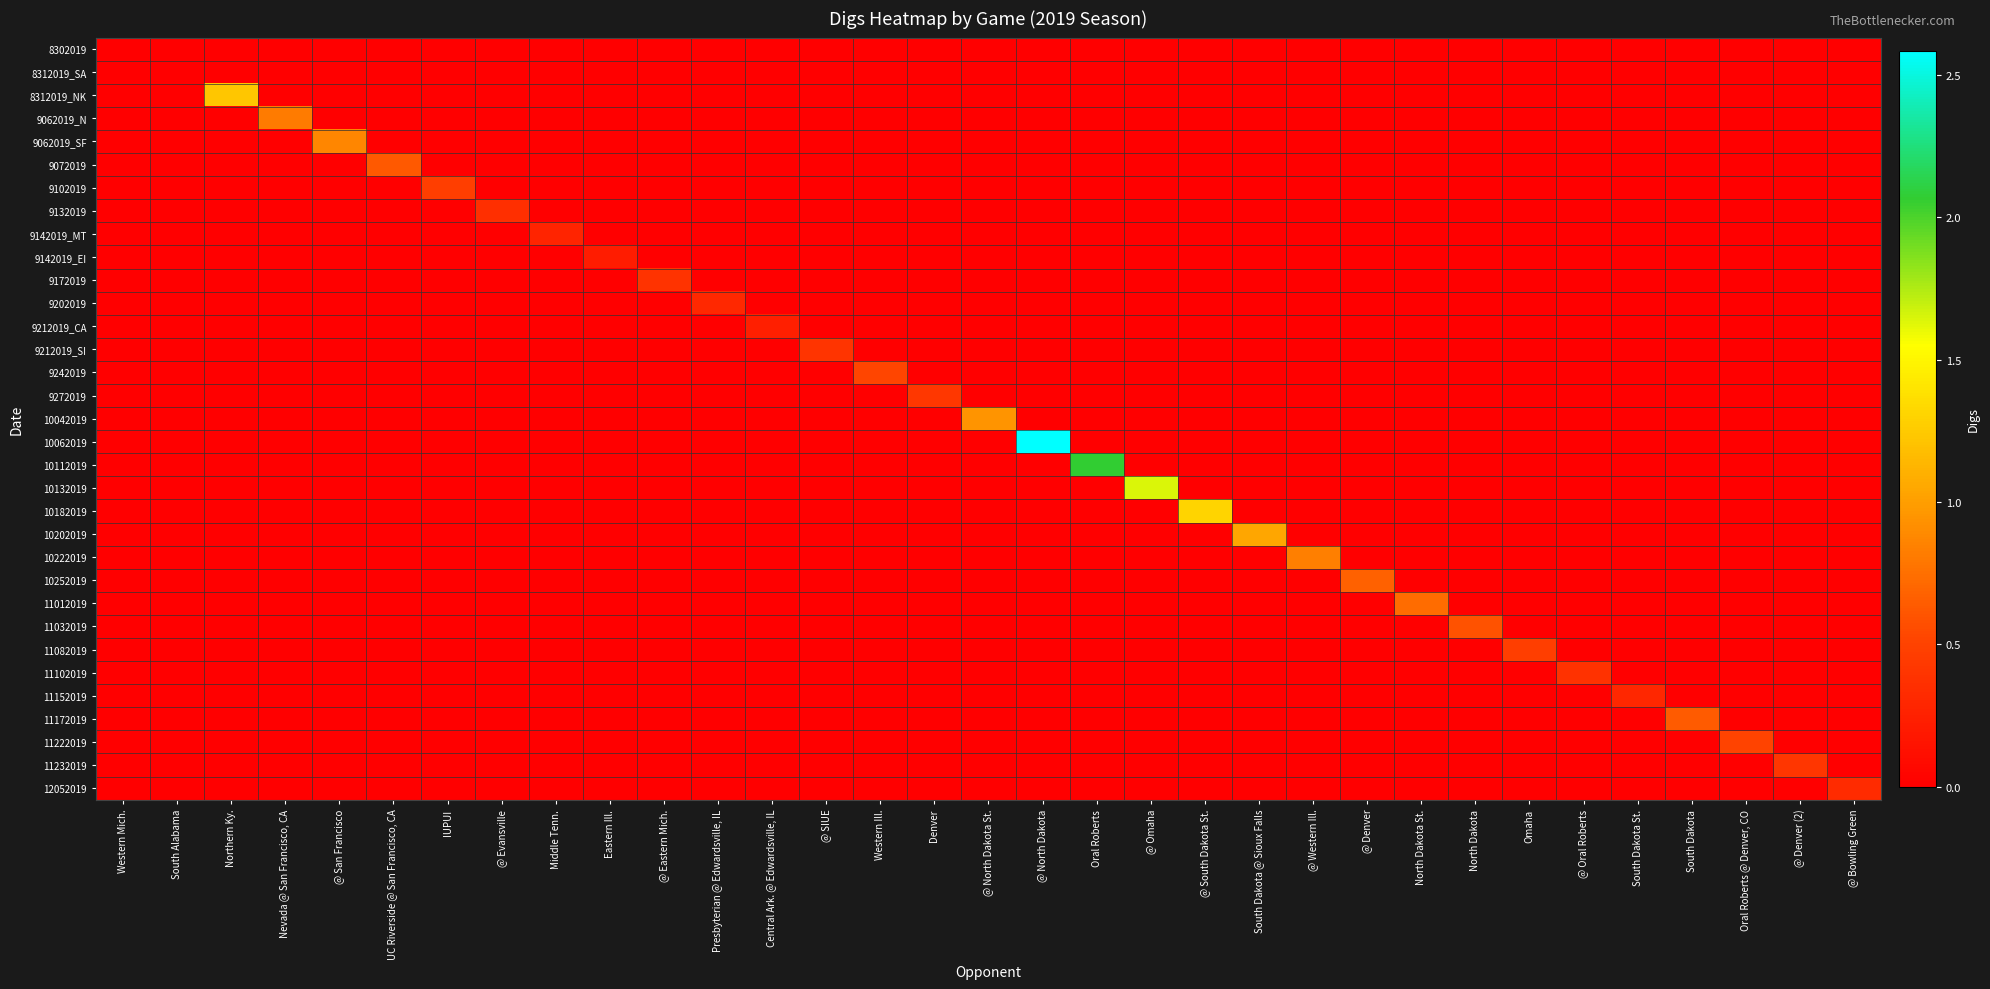

Reading left to right, what are all the values shown in this chart?

8302019: Western Mich.=0.0	South Alabama=0.0	Northern Ky.=0.0	Nevada @ San Francisco, CA=0.0	@ San Francisco=0.0	UC Riverside @ San Francisco, CA=0.0	IUPUI=0.0	@ Evansville=0.0	Middle Tenn.=0.0	Eastern Ill.=0.0	@ Eastern Mich.=0.0	Presbyterian @ Edwardsville, IL=0.0	Central Ark. @ Edwardsville, IL=0.0	@ SIUE=0.0	Western Ill.=0.0	Denver=0.0	@ North Dakota St.=0.0	@ North Dakota=0.0	Oral Roberts=0.0	@ Omaha=0.0	@ South Dakota St.=0.0	South Dakota @ Sioux Falls=0.0	@ Western Ill.=0.0	@ Denver=0.0	North Dakota St.=0.0	North Dakota=0.0	Omaha=0.0	@ Oral Roberts=0.0	South Dakota St.=0.0	South Dakota=0.0	Oral Roberts @ Denver, CO=0.0	@ Denver (2)=0.0	@ Bowling Green=0.0
8312019_SA: Western Mich.=0.0	South Alabama=0.0	Northern Ky.=0.0	Nevada @ San Francisco, CA=0.0	@ San Francisco=0.0	UC Riverside @ San Francisco, CA=0.0	IUPUI=0.0	@ Evansville=0.0	Middle Tenn.=0.0	Eastern Ill.=0.0	@ Eastern Mich.=0.0	Presbyterian @ Edwardsville, IL=0.0	Central Ark. @ Edwardsville, IL=0.0	@ SIUE=0.0	Western Ill.=0.0	Denver=0.0	@ North Dakota St.=0.0	@ North Dakota=0.0	Oral Roberts=0.0	@ Omaha=0.0	@ South Dakota St.=0.0	South Dakota @ Sioux Falls=0.0	@ Western Ill.=0.0	@ Denver=0.0	North Dakota St.=0.0	North Dakota=0.0	Omaha=0.0	@ Oral Roberts=0.0	South Dakota St.=0.0	South Dakota=0.0	Oral Roberts @ Denver, CO=0.0	@ Denver (2)=0.0	@ Bowling Green=0.0
8312019_NK: Western Mich.=0.0	South Alabama=0.0	Northern Ky.=1.2	Nevada @ San Francisco, CA=0.0	@ San Francisco=0.0	UC Riverside @ San Francisco, CA=0.0	IUPUI=0.0	@ Evansville=0.0	Middle Tenn.=0.0	Eastern Ill.=0.0	@ Eastern Mich.=0.0	Presbyterian @ Edwardsville, IL=0.0	Central Ark. @ Edwardsville, IL=0.0	@ SIUE=0.0	Western Ill.=0.0	Denver=0.0	@ North Dakota St.=0.0	@ North Dakota=0.0	Oral Roberts=0.0	@ Omaha=0.0	@ South Dakota St.=0.0	South Dakota @ Sioux Falls=0.0	@ Western Ill.=0.0	@ Denver=0.0	North Dakota St.=0.0	North Dakota=0.0	Omaha=0.0	@ Oral Roberts=0.0	South Dakota St.=0.0	South Dakota=0.0	Oral Roberts @ Denver, CO=0.0	@ Denver (2)=0.0	@ Bowling Green=0.0
9062019_N: Western Mich.=0.0	South Alabama=0.0	Northern Ky.=0.0	Nevada @ San Francisco, CA=0.8	@ San Francisco=0.0	UC Riverside @ San Francisco, CA=0.0	IUPUI=0.0	@ Evansville=0.0	Middle Tenn.=0.0	Eastern Ill.=0.0	@ Eastern Mich.=0.0	Presbyterian @ Edwardsville, IL=0.0	Central Ark. @ Edwardsville, IL=0.0	@ SIUE=0.0	Western Ill.=0.0	Denver=0.0	@ North Dakota St.=0.0	@ North Dakota=0.0	Oral Roberts=0.0	@ Omaha=0.0	@ South Dakota St.=0.0	South Dakota @ Sioux Falls=0.0	@ Western Ill.=0.0	@ Denver=0.0	North Dakota St.=0.0	North Dakota=0.0	Omaha=0.0	@ Oral Roberts=0.0	South Dakota St.=0.0	South Dakota=0.0	Oral Roberts @ Denver, CO=0.0	@ Denver (2)=0.0	@ Bowling Green=0.0
9062019_SF: Western Mich.=0.0	South Alabama=0.0	Northern Ky.=0.0	Nevada @ San Francisco, CA=0.0	@ San Francisco=0.9	UC Riverside @ San Francisco, CA=0.0	IUPUI=0.0	@ Evansville=0.0	Middle Tenn.=0.0	Eastern Ill.=0.0	@ Eastern Mich.=0.0	Presbyterian @ Edwardsville, IL=0.0	Central Ark. @ Edwardsville, IL=0.0	@ SIUE=0.0	Western Ill.=0.0	Denver=0.0	@ North Dakota St.=0.0	@ North Dakota=0.0	Oral Roberts=0.0	@ Omaha=0.0	@ South Dakota St.=0.0	South Dakota @ Sioux Falls=0.0	@ Western Ill.=0.0	@ Denver=0.0	North Dakota St.=0.0	North Dakota=0.0	Omaha=0.0	@ Oral Roberts=0.0	South Dakota St.=0.0	South Dakota=0.0	Oral Roberts @ Denver, CO=0.0	@ Denver (2)=0.0	@ Bowling Green=0.0
9072019: Western Mich.=0.0	South Alabama=0.0	Northern Ky.=0.0	Nevada @ San Francisco, CA=0.0	@ San Francisco=0.0	UC Riverside @ San Francisco, CA=0.6	IUPUI=0.0	@ Evansville=0.0	Middle Tenn.=0.0	Eastern Ill.=0.0	@ Eastern Mich.=0.0	Presbyterian @ Edwardsville, IL=0.0	Central Ark. @ Edwardsville, IL=0.0	@ SIUE=0.0	Western Ill.=0.0	Denver=0.0	@ North Dakota St.=0.0	@ North Dakota=0.0	Oral Roberts=0.0	@ Omaha=0.0	@ South Dakota St.=0.0	South Dakota @ Sioux Falls=0.0	@ Western Ill.=0.0	@ Denver=0.0	North Dakota St.=0.0	North Dakota=0.0	Omaha=0.0	@ Oral Roberts=0.0	South Dakota St.=0.0	South Dakota=0.0	Oral Roberts @ Denver, CO=0.0	@ Denver (2)=0.0	@ Bowling Green=0.0
9102019: Western Mich.=0.0	South Alabama=0.0	Northern Ky.=0.0	Nevada @ San Francisco, CA=0.0	@ San Francisco=0.0	UC Riverside @ San Francisco, CA=0.0	IUPUI=0.5	@ Evansville=0.0	Middle Tenn.=0.0	Eastern Ill.=0.0	@ Eastern Mich.=0.0	Presbyterian @ Edwardsville, IL=0.0	Central Ark. @ Edwardsville, IL=0.0	@ SIUE=0.0	Western Ill.=0.0	Denver=0.0	@ North Dakota St.=0.0	@ North Dakota=0.0	Oral Roberts=0.0	@ Omaha=0.0	@ South Dakota St.=0.0	South Dakota @ Sioux Falls=0.0	@ Western Ill.=0.0	@ Denver=0.0	North Dakota St.=0.0	North Dakota=0.0	Omaha=0.0	@ Oral Roberts=0.0	South Dakota St.=0.0	South Dakota=0.0	Oral Roberts @ Denver, CO=0.0	@ Denver (2)=0.0	@ Bowling Green=0.0
9132019: Western Mich.=0.0	South Alabama=0.0	Northern Ky.=0.0	Nevada @ San Francisco, CA=0.0	@ San Francisco=0.0	UC Riverside @ San Francisco, CA=0.0	IUPUI=0.0	@ Evansville=0.4	Middle Tenn.=0.0	Eastern Ill.=0.0	@ Eastern Mich.=0.0	Presbyterian @ Edwardsville, IL=0.0	Central Ark. @ Edwardsville, IL=0.0	@ SIUE=0.0	Western Ill.=0.0	Denver=0.0	@ North Dakota St.=0.0	@ North Dakota=0.0	Oral Roberts=0.0	@ Omaha=0.0	@ South Dakota St.=0.0	South Dakota @ Sioux Falls=0.0	@ Western Ill.=0.0	@ Denver=0.0	North Dakota St.=0.0	North Dakota=0.0	Omaha=0.0	@ Oral Roberts=0.0	South Dakota St.=0.0	South Dakota=0.0	Oral Roberts @ Denver, CO=0.0	@ Denver (2)=0.0	@ Bowling Green=0.0
9142019_MT: Western Mich.=0.0	South Alabama=0.0	Northern Ky.=0.0	Nevada @ San Francisco, CA=0.0	@ San Francisco=0.0	UC Riverside @ San Francisco, CA=0.0	IUPUI=0.0	@ Evansville=0.0	Middle Tenn.=0.3	Eastern Ill.=0.0	@ Eastern Mich.=0.0	Presbyterian @ Edwardsville, IL=0.0	Central Ark. @ Edwardsville, IL=0.0	@ SIUE=0.0	Western Ill.=0.0	Denver=0.0	@ North Dakota St.=0.0	@ North Dakota=0.0	Oral Roberts=0.0	@ Omaha=0.0	@ South Dakota St.=0.0	South Dakota @ Sioux Falls=0.0	@ Western Ill.=0.0	@ Denver=0.0	North Dakota St.=0.0	North Dakota=0.0	Omaha=0.0	@ Oral Roberts=0.0	South Dakota St.=0.0	South Dakota=0.0	Oral Roberts @ Denver, CO=0.0	@ Denver (2)=0.0	@ Bowling Green=0.0
9142019_EI: Western Mich.=0.0	South Alabama=0.0	Northern Ky.=0.0	Nevada @ San Francisco, CA=0.0	@ San Francisco=0.0	UC Riverside @ San Francisco, CA=0.0	IUPUI=0.0	@ Evansville=0.0	Middle Tenn.=0.0	Eastern Ill.=0.2	@ Eastern Mich.=0.0	Presbyterian @ Edwardsville, IL=0.0	Central Ark. @ Edwardsville, IL=0.0	@ SIUE=0.0	Western Ill.=0.0	Denver=0.0	@ North Dakota St.=0.0	@ North Dakota=0.0	Oral Roberts=0.0	@ Omaha=0.0	@ South Dakota St.=0.0	South Dakota @ Sioux Falls=0.0	@ Western Ill.=0.0	@ Denver=0.0	North Dakota St.=0.0	North Dakota=0.0	Omaha=0.0	@ Oral Roberts=0.0	South Dakota St.=0.0	South Dakota=0.0	Oral Roberts @ Denver, CO=0.0	@ Denver (2)=0.0	@ Bowling Green=0.0
9172019: Western Mich.=0.0	South Alabama=0.0	Northern Ky.=0.0	Nevada @ San Francisco, CA=0.0	@ San Francisco=0.0	UC Riverside @ San Francisco, CA=0.0	IUPUI=0.0	@ Evansville=0.0	Middle Tenn.=0.0	Eastern Ill.=0.0	@ Eastern Mich.=0.4	Presbyterian @ Edwardsville, IL=0.0	Central Ark. @ Edwardsville, IL=0.0	@ SIUE=0.0	Western Ill.=0.0	Denver=0.0	@ North Dakota St.=0.0	@ North Dakota=0.0	Oral Roberts=0.0	@ Omaha=0.0	@ South Dakota St.=0.0	South Dakota @ Sioux Falls=0.0	@ Western Ill.=0.0	@ Denver=0.0	North Dakota St.=0.0	North Dakota=0.0	Omaha=0.0	@ Oral Roberts=0.0	South Dakota St.=0.0	South Dakota=0.0	Oral Roberts @ Denver, CO=0.0	@ Denver (2)=0.0	@ Bowling Green=0.0
9202019: Western Mich.=0.0	South Alabama=0.0	Northern Ky.=0.0	Nevada @ San Francisco, CA=0.0	@ San Francisco=0.0	UC Riverside @ San Francisco, CA=0.0	IUPUI=0.0	@ Evansville=0.0	Middle Tenn.=0.0	Eastern Ill.=0.0	@ Eastern Mich.=0.0	Presbyterian @ Edwardsville, IL=0.3	Central Ark. @ Edwardsville, IL=0.0	@ SIUE=0.0	Western Ill.=0.0	Denver=0.0	@ North Dakota St.=0.0	@ North Dakota=0.0	Oral Roberts=0.0	@ Omaha=0.0	@ South Dakota St.=0.0	South Dakota @ Sioux Falls=0.0	@ Western Ill.=0.0	@ Denver=0.0	North Dakota St.=0.0	North Dakota=0.0	Omaha=0.0	@ Oral Roberts=0.0	South Dakota St.=0.0	South Dakota=0.0	Oral Roberts @ Denver, CO=0.0	@ Denver (2)=0.0	@ Bowling Green=0.0
9212019_CA: Western Mich.=0.0	South Alabama=0.0	Northern Ky.=0.0	Nevada @ San Francisco, CA=0.0	@ San Francisco=0.0	UC Riverside @ San Francisco, CA=0.0	IUPUI=0.0	@ Evansville=0.0	Middle Tenn.=0.0	Eastern Ill.=0.0	@ Eastern Mich.=0.0	Presbyterian @ Edwardsville, IL=0.0	Central Ark. @ Edwardsville, IL=0.2	@ SIUE=0.0	Western Ill.=0.0	Denver=0.0	@ North Dakota St.=0.0	@ North Dakota=0.0	Oral Roberts=0.0	@ Omaha=0.0	@ South Dakota St.=0.0	South Dakota @ Sioux Falls=0.0	@ Western Ill.=0.0	@ Denver=0.0	North Dakota St.=0.0	North Dakota=0.0	Omaha=0.0	@ Oral Roberts=0.0	South Dakota St.=0.0	South Dakota=0.0	Oral Roberts @ Denver, CO=0.0	@ Denver (2)=0.0	@ Bowling Green=0.0
9212019_SI: Western Mich.=0.0	South Alabama=0.0	Northern Ky.=0.0	Nevada @ San Francisco, CA=0.0	@ San Francisco=0.0	UC Riverside @ San Francisco, CA=0.0	IUPUI=0.0	@ Evansville=0.0	Middle Tenn.=0.0	Eastern Ill.=0.0	@ Eastern Mich.=0.0	Presbyterian @ Edwardsville, IL=0.0	Central Ark. @ Edwardsville, IL=0.0	@ SIUE=0.4	Western Ill.=0.0	Denver=0.0	@ North Dakota St.=0.0	@ North Dakota=0.0	Oral Roberts=0.0	@ Omaha=0.0	@ South Dakota St.=0.0	South Dakota @ Sioux Falls=0.0	@ Western Ill.=0.0	@ Denver=0.0	North Dakota St.=0.0	North Dakota=0.0	Omaha=0.0	@ Oral Roberts=0.0	South Dakota St.=0.0	South Dakota=0.0	Oral Roberts @ Denver, CO=0.0	@ Denver (2)=0.0	@ Bowling Green=0.0
9242019: Western Mich.=0.0	South Alabama=0.0	Northern Ky.=0.0	Nevada @ San Francisco, CA=0.0	@ San Francisco=0.0	UC Riverside @ San Francisco, CA=0.0	IUPUI=0.0	@ Evansville=0.0	Middle Tenn.=0.0	Eastern Ill.=0.0	@ Eastern Mich.=0.0	Presbyterian @ Edwardsville, IL=0.0	Central Ark. @ Edwardsville, IL=0.0	@ SIUE=0.0	Western Ill.=0.5	Denver=0.0	@ North Dakota St.=0.0	@ North Dakota=0.0	Oral Roberts=0.0	@ Omaha=0.0	@ South Dakota St.=0.0	South Dakota @ Sioux Falls=0.0	@ Western Ill.=0.0	@ Denver=0.0	North Dakota St.=0.0	North Dakota=0.0	Omaha=0.0	@ Oral Roberts=0.0	South Dakota St.=0.0	South Dakota=0.0	Oral Roberts @ Denver, CO=0.0	@ Denver (2)=0.0	@ Bowling Green=0.0
9272019: Western Mich.=0.0	South Alabama=0.0	Northern Ky.=0.0	Nevada @ San Francisco, CA=0.0	@ San Francisco=0.0	UC Riverside @ San Francisco, CA=0.0	IUPUI=0.0	@ Evansville=0.0	Middle Tenn.=0.0	Eastern Ill.=0.0	@ Eastern Mich.=0.0	Presbyterian @ Edwardsville, IL=0.0	Central Ark. @ Edwardsville, IL=0.0	@ SIUE=0.0	Western Ill.=0.0	Denver=0.4	@ North Dakota St.=0.0	@ North Dakota=0.0	Oral Roberts=0.0	@ Omaha=0.0	@ South Dakota St.=0.0	South Dakota @ Sioux Falls=0.0	@ Western Ill.=0.0	@ Denver=0.0	North Dakota St.=0.0	North Dakota=0.0	Omaha=0.0	@ Oral Roberts=0.0	South Dakota St.=0.0	South Dakota=0.0	Oral Roberts @ Denver, CO=0.0	@ Denver (2)=0.0	@ Bowling Green=0.0
10042019: Western Mich.=0.0	South Alabama=0.0	Northern Ky.=0.0	Nevada @ San Francisco, CA=0.0	@ San Francisco=0.0	UC Riverside @ San Francisco, CA=0.0	IUPUI=0.0	@ Evansville=0.0	Middle Tenn.=0.0	Eastern Ill.=0.0	@ Eastern Mich.=0.0	Presbyterian @ Edwardsville, IL=0.0	Central Ark. @ Edwardsville, IL=0.0	@ SIUE=0.0	Western Ill.=0.0	Denver=0.0	@ North Dakota St.=0.9	@ North Dakota=0.0	Oral Roberts=0.0	@ Omaha=0.0	@ South Dakota St.=0.0	South Dakota @ Sioux Falls=0.0	@ Western Ill.=0.0	@ Denver=0.0	North Dakota St.=0.0	North Dakota=0.0	Omaha=0.0	@ Oral Roberts=0.0	South Dakota St.=0.0	South Dakota=0.0	Oral Roberts @ Denver, CO=0.0	@ Denver (2)=0.0	@ Bowling Green=0.0
10062019: Western Mich.=0.0	South Alabama=0.0	Northern Ky.=0.0	Nevada @ San Francisco, CA=0.0	@ San Francisco=0.0	UC Riverside @ San Francisco, CA=0.0	IUPUI=0.0	@ Evansville=0.0	Middle Tenn.=0.0	Eastern Ill.=0.0	@ Eastern Mich.=0.0	Presbyterian @ Edwardsville, IL=0.0	Central Ark. @ Edwardsville, IL=0.0	@ SIUE=0.0	Western Ill.=0.0	Denver=0.0	@ North Dakota St.=0.0	@ North Dakota=2.6	Oral Roberts=0.0	@ Omaha=0.0	@ South Dakota St.=0.0	South Dakota @ Sioux Falls=0.0	@ Western Ill.=0.0	@ Denver=0.0	North Dakota St.=0.0	North Dakota=0.0	Omaha=0.0	@ Oral Roberts=0.0	South Dakota St.=0.0	South Dakota=0.0	Oral Roberts @ Denver, CO=0.0	@ Denver (2)=0.0	@ Bowling Green=0.0
10112019: Western Mich.=0.0	South Alabama=0.0	Northern Ky.=0.0	Nevada @ San Francisco, CA=0.0	@ San Francisco=0.0	UC Riverside @ San Francisco, CA=0.0	IUPUI=0.0	@ Evansville=0.0	Middle Tenn.=0.0	Eastern Ill.=0.0	@ Eastern Mich.=0.0	Presbyterian @ Edwardsville, IL=0.0	Central Ark. @ Edwardsville, IL=0.0	@ SIUE=0.0	Western Ill.=0.0	Denver=0.0	@ North Dakota St.=0.0	@ North Dakota=0.0	Oral Roberts=2.1	@ Omaha=0.0	@ South Dakota St.=0.0	South Dakota @ Sioux Falls=0.0	@ Western Ill.=0.0	@ Denver=0.0	North Dakota St.=0.0	North Dakota=0.0	Omaha=0.0	@ Oral Roberts=0.0	South Dakota St.=0.0	South Dakota=0.0	Oral Roberts @ Denver, CO=0.0	@ Denver (2)=0.0	@ Bowling Green=0.0
10132019: Western Mich.=0.0	South Alabama=0.0	Northern Ky.=0.0	Nevada @ San Francisco, CA=0.0	@ San Francisco=0.0	UC Riverside @ San Francisco, CA=0.0	IUPUI=0.0	@ Evansville=0.0	Middle Tenn.=0.0	Eastern Ill.=0.0	@ Eastern Mich.=0.0	Presbyterian @ Edwardsville, IL=0.0	Central Ark. @ Edwardsville, IL=0.0	@ SIUE=0.0	Western Ill.=0.0	Denver=0.0	@ North Dakota St.=0.0	@ North Dakota=0.0	Oral Roberts=0.0	@ Omaha=1.6	@ South Dakota St.=0.0	South Dakota @ Sioux Falls=0.0	@ Western Ill.=0.0	@ Denver=0.0	North Dakota St.=0.0	North Dakota=0.0	Omaha=0.0	@ Oral Roberts=0.0	South Dakota St.=0.0	South Dakota=0.0	Oral Roberts @ Denver, CO=0.0	@ Denver (2)=0.0	@ Bowling Green=0.0
10182019: Western Mich.=0.0	South Alabama=0.0	Northern Ky.=0.0	Nevada @ San Francisco, CA=0.0	@ San Francisco=0.0	UC Riverside @ San Francisco, CA=0.0	IUPUI=0.0	@ Evansville=0.0	Middle Tenn.=0.0	Eastern Ill.=0.0	@ Eastern Mich.=0.0	Presbyterian @ Edwardsville, IL=0.0	Central Ark. @ Edwardsville, IL=0.0	@ SIUE=0.0	Western Ill.=0.0	Denver=0.0	@ North Dakota St.=0.0	@ North Dakota=0.0	Oral Roberts=0.0	@ Omaha=0.0	@ South Dakota St.=1.3	South Dakota @ Sioux Falls=0.0	@ Western Ill.=0.0	@ Denver=0.0	North Dakota St.=0.0	North Dakota=0.0	Omaha=0.0	@ Oral Roberts=0.0	South Dakota St.=0.0	South Dakota=0.0	Oral Roberts @ Denver, CO=0.0	@ Denver (2)=0.0	@ Bowling Green=0.0
10202019: Western Mich.=0.0	South Alabama=0.0	Northern Ky.=0.0	Nevada @ San Francisco, CA=0.0	@ San Francisco=0.0	UC Riverside @ San Francisco, CA=0.0	IUPUI=0.0	@ Evansville=0.0	Middle Tenn.=0.0	Eastern Ill.=0.0	@ Eastern Mich.=0.0	Presbyterian @ Edwardsville, IL=0.0	Central Ark. @ Edwardsville, IL=0.0	@ SIUE=0.0	Western Ill.=0.0	Denver=0.0	@ North Dakota St.=0.0	@ North Dakota=0.0	Oral Roberts=0.0	@ Omaha=0.0	@ South Dakota St.=0.0	South Dakota @ Sioux Falls=1.0	@ Western Ill.=0.0	@ Denver=0.0	North Dakota St.=0.0	North Dakota=0.0	Omaha=0.0	@ Oral Roberts=0.0	South Dakota St.=0.0	South Dakota=0.0	Oral Roberts @ Denver, CO=0.0	@ Denver (2)=0.0	@ Bowling Green=0.0
10222019: Western Mich.=0.0	South Alabama=0.0	Northern Ky.=0.0	Nevada @ San Francisco, CA=0.0	@ San Francisco=0.0	UC Riverside @ San Francisco, CA=0.0	IUPUI=0.0	@ Evansville=0.0	Middle Tenn.=0.0	Eastern Ill.=0.0	@ Eastern Mich.=0.0	Presbyterian @ Edwardsville, IL=0.0	Central Ark. @ Edwardsville, IL=0.0	@ SIUE=0.0	Western Ill.=0.0	Denver=0.0	@ North Dakota St.=0.0	@ North Dakota=0.0	Oral Roberts=0.0	@ Omaha=0.0	@ South Dakota St.=0.0	South Dakota @ Sioux Falls=0.0	@ Western Ill.=0.8	@ Denver=0.0	North Dakota St.=0.0	North Dakota=0.0	Omaha=0.0	@ Oral Roberts=0.0	South Dakota St.=0.0	South Dakota=0.0	Oral Roberts @ Denver, CO=0.0	@ Denver (2)=0.0	@ Bowling Green=0.0
10252019: Western Mich.=0.0	South Alabama=0.0	Northern Ky.=0.0	Nevada @ San Francisco, CA=0.0	@ San Francisco=0.0	UC Riverside @ San Francisco, CA=0.0	IUPUI=0.0	@ Evansville=0.0	Middle Tenn.=0.0	Eastern Ill.=0.0	@ Eastern Mich.=0.0	Presbyterian @ Edwardsville, IL=0.0	Central Ark. @ Edwardsville, IL=0.0	@ SIUE=0.0	Western Ill.=0.0	Denver=0.0	@ North Dakota St.=0.0	@ North Dakota=0.0	Oral Roberts=0.0	@ Omaha=0.0	@ South Dakota St.=0.0	South Dakota @ Sioux Falls=0.0	@ Western Ill.=0.0	@ Denver=0.7	North Dakota St.=0.0	North Dakota=0.0	Omaha=0.0	@ Oral Roberts=0.0	South Dakota St.=0.0	South Dakota=0.0	Oral Roberts @ Denver, CO=0.0	@ Denver (2)=0.0	@ Bowling Green=0.0
11012019: Western Mich.=0.0	South Alabama=0.0	Northern Ky.=0.0	Nevada @ San Francisco, CA=0.0	@ San Francisco=0.0	UC Riverside @ San Francisco, CA=0.0	IUPUI=0.0	@ Evansville=0.0	Middle Tenn.=0.0	Eastern Ill.=0.0	@ Eastern Mich.=0.0	Presbyterian @ Edwardsville, IL=0.0	Central Ark. @ Edwardsville, IL=0.0	@ SIUE=0.0	Western Ill.=0.0	Denver=0.0	@ North Dakota St.=0.0	@ North Dakota=0.0	Oral Roberts=0.0	@ Omaha=0.0	@ South Dakota St.=0.0	South Dakota @ Sioux Falls=0.0	@ Western Ill.=0.0	@ Denver=0.0	North Dakota St.=0.7	North Dakota=0.0	Omaha=0.0	@ Oral Roberts=0.0	South Dakota St.=0.0	South Dakota=0.0	Oral Roberts @ Denver, CO=0.0	@ Denver (2)=0.0	@ Bowling Green=0.0
11032019: Western Mich.=0.0	South Alabama=0.0	Northern Ky.=0.0	Nevada @ San Francisco, CA=0.0	@ San Francisco=0.0	UC Riverside @ San Francisco, CA=0.0	IUPUI=0.0	@ Evansville=0.0	Middle Tenn.=0.0	Eastern Ill.=0.0	@ Eastern Mich.=0.0	Presbyterian @ Edwardsville, IL=0.0	Central Ark. @ Edwardsville, IL=0.0	@ SIUE=0.0	Western Ill.=0.0	Denver=0.0	@ North Dakota St.=0.0	@ North Dakota=0.0	Oral Roberts=0.0	@ Omaha=0.0	@ South Dakota St.=0.0	South Dakota @ Sioux Falls=0.0	@ Western Ill.=0.0	@ Denver=0.0	North Dakota St.=0.0	North Dakota=0.6	Omaha=0.0	@ Oral Roberts=0.0	South Dakota St.=0.0	South Dakota=0.0	Oral Roberts @ Denver, CO=0.0	@ Denver (2)=0.0	@ Bowling Green=0.0
11082019: Western Mich.=0.0	South Alabama=0.0	Northern Ky.=0.0	Nevada @ San Francisco, CA=0.0	@ San Francisco=0.0	UC Riverside @ San Francisco, CA=0.0	IUPUI=0.0	@ Evansville=0.0	Middle Tenn.=0.0	Eastern Ill.=0.0	@ Eastern Mich.=0.0	Presbyterian @ Edwardsville, IL=0.0	Central Ark. @ Edwardsville, IL=0.0	@ SIUE=0.0	Western Ill.=0.0	Denver=0.0	@ North Dakota St.=0.0	@ North Dakota=0.0	Oral Roberts=0.0	@ Omaha=0.0	@ South Dakota St.=0.0	South Dakota @ Sioux Falls=0.0	@ Western Ill.=0.0	@ Denver=0.0	North Dakota St.=0.0	North Dakota=0.0	Omaha=0.5	@ Oral Roberts=0.0	South Dakota St.=0.0	South Dakota=0.0	Oral Roberts @ Denver, CO=0.0	@ Denver (2)=0.0	@ Bowling Green=0.0
11102019: Western Mich.=0.0	South Alabama=0.0	Northern Ky.=0.0	Nevada @ San Francisco, CA=0.0	@ San Francisco=0.0	UC Riverside @ San Francisco, CA=0.0	IUPUI=0.0	@ Evansville=0.0	Middle Tenn.=0.0	Eastern Ill.=0.0	@ Eastern Mich.=0.0	Presbyterian @ Edwardsville, IL=0.0	Central Ark. @ Edwardsville, IL=0.0	@ SIUE=0.0	Western Ill.=0.0	Denver=0.0	@ North Dakota St.=0.0	@ North Dakota=0.0	Oral Roberts=0.0	@ Omaha=0.0	@ South Dakota St.=0.0	South Dakota @ Sioux Falls=0.0	@ Western Ill.=0.0	@ Denver=0.0	North Dakota St.=0.0	North Dakota=0.0	Omaha=0.0	@ Oral Roberts=0.4	South Dakota St.=0.0	South Dakota=0.0	Oral Roberts @ Denver, CO=0.0	@ Denver (2)=0.0	@ Bowling Green=0.0
11152019: Western Mich.=0.0	South Alabama=0.0	Northern Ky.=0.0	Nevada @ San Francisco, CA=0.0	@ San Francisco=0.0	UC Riverside @ San Francisco, CA=0.0	IUPUI=0.0	@ Evansville=0.0	Middle Tenn.=0.0	Eastern Ill.=0.0	@ Eastern Mich.=0.0	Presbyterian @ Edwardsville, IL=0.0	Central Ark. @ Edwardsville, IL=0.0	@ SIUE=0.0	Western Ill.=0.0	Denver=0.0	@ North Dakota St.=0.0	@ North Dakota=0.0	Oral Roberts=0.0	@ Omaha=0.0	@ South Dakota St.=0.0	South Dakota @ Sioux Falls=0.0	@ Western Ill.=0.0	@ Denver=0.0	North Dakota St.=0.0	North Dakota=0.0	Omaha=0.0	@ Oral Roberts=0.0	South Dakota St.=0.3	South Dakota=0.0	Oral Roberts @ Denver, CO=0.0	@ Denver (2)=0.0	@ Bowling Green=0.0
11172019: Western Mich.=0.0	South Alabama=0.0	Northern Ky.=0.0	Nevada @ San Francisco, CA=0.0	@ San Francisco=0.0	UC Riverside @ San Francisco, CA=0.0	IUPUI=0.0	@ Evansville=0.0	Middle Tenn.=0.0	Eastern Ill.=0.0	@ Eastern Mich.=0.0	Presbyterian @ Edwardsville, IL=0.0	Central Ark. @ Edwardsville, IL=0.0	@ SIUE=0.0	Western Ill.=0.0	Denver=0.0	@ North Dakota St.=0.0	@ North Dakota=0.0	Oral Roberts=0.0	@ Omaha=0.0	@ South Dakota St.=0.0	South Dakota @ Sioux Falls=0.0	@ Western Ill.=0.0	@ Denver=0.0	North Dakota St.=0.0	North Dakota=0.0	Omaha=0.0	@ Oral Roberts=0.0	South Dakota St.=0.0	South Dakota=0.6	Oral Roberts @ Denver, CO=0.0	@ Denver (2)=0.0	@ Bowling Green=0.0
11222019: Western Mich.=0.0	South Alabama=0.0	Northern Ky.=0.0	Nevada @ San Francisco, CA=0.0	@ San Francisco=0.0	UC Riverside @ San Francisco, CA=0.0	IUPUI=0.0	@ Evansville=0.0	Middle Tenn.=0.0	Eastern Ill.=0.0	@ Eastern Mich.=0.0	Presbyterian @ Edwardsville, IL=0.0	Central Ark. @ Edwardsville, IL=0.0	@ SIUE=0.0	Western Ill.=0.0	Denver=0.0	@ North Dakota St.=0.0	@ North Dakota=0.0	Oral Roberts=0.0	@ Omaha=0.0	@ South Dakota St.=0.0	South Dakota @ Sioux Falls=0.0	@ Western Ill.=0.0	@ Denver=0.0	North Dakota St.=0.0	North Dakota=0.0	Omaha=0.0	@ Oral Roberts=0.0	South Dakota St.=0.0	South Dakota=0.0	Oral Roberts @ Denver, CO=0.5	@ Denver (2)=0.0	@ Bowling Green=0.0
11232019: Western Mich.=0.0	South Alabama=0.0	Northern Ky.=0.0	Nevada @ San Francisco, CA=0.0	@ San Francisco=0.0	UC Riverside @ San Francisco, CA=0.0	IUPUI=0.0	@ Evansville=0.0	Middle Tenn.=0.0	Eastern Ill.=0.0	@ Eastern Mich.=0.0	Presbyterian @ Edwardsville, IL=0.0	Central Ark. @ Edwardsville, IL=0.0	@ SIUE=0.0	Western Ill.=0.0	Denver=0.0	@ North Dakota St.=0.0	@ North Dakota=0.0	Oral Roberts=0.0	@ Omaha=0.0	@ South Dakota St.=0.0	South Dakota @ Sioux Falls=0.0	@ Western Ill.=0.0	@ Denver=0.0	North Dakota St.=0.0	North Dakota=0.0	Omaha=0.0	@ Oral Roberts=0.0	South Dakota St.=0.0	South Dakota=0.0	Oral Roberts @ Denver, CO=0.0	@ Denver (2)=0.4	@ Bowling Green=0.0
12052019: Western Mich.=0.0	South Alabama=0.0	Northern Ky.=0.0	Nevada @ San Francisco, CA=0.0	@ San Francisco=0.0	UC Riverside @ San Francisco, CA=0.0	IUPUI=0.0	@ Evansville=0.0	Middle Tenn.=0.0	Eastern Ill.=0.0	@ Eastern Mich.=0.0	Presbyterian @ Edwardsville, IL=0.0	Central Ark. @ Edwardsville, IL=0.0	@ SIUE=0.0	Western Ill.=0.0	Denver=0.0	@ North Dakota St.=0.0	@ North Dakota=0.0	Oral Roberts=0.0	@ Omaha=0.0	@ South Dakota St.=0.0	South Dakota @ Sioux Falls=0.0	@ Western Ill.=0.0	@ Denver=0.0	North Dakota St.=0.0	North Dakota=0.0	Omaha=0.0	@ Oral Roberts=0.0	South Dakota St.=0.0	South Dakota=0.0	Oral Roberts @ Denver, CO=0.0	@ Denver (2)=0.0	@ Bowling Green=0.3